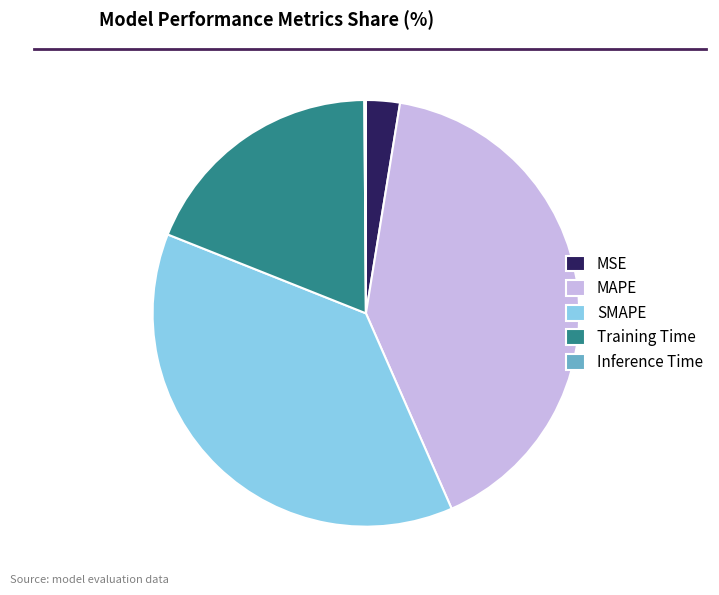

Is there any slice that represents more than half of the pie?

No